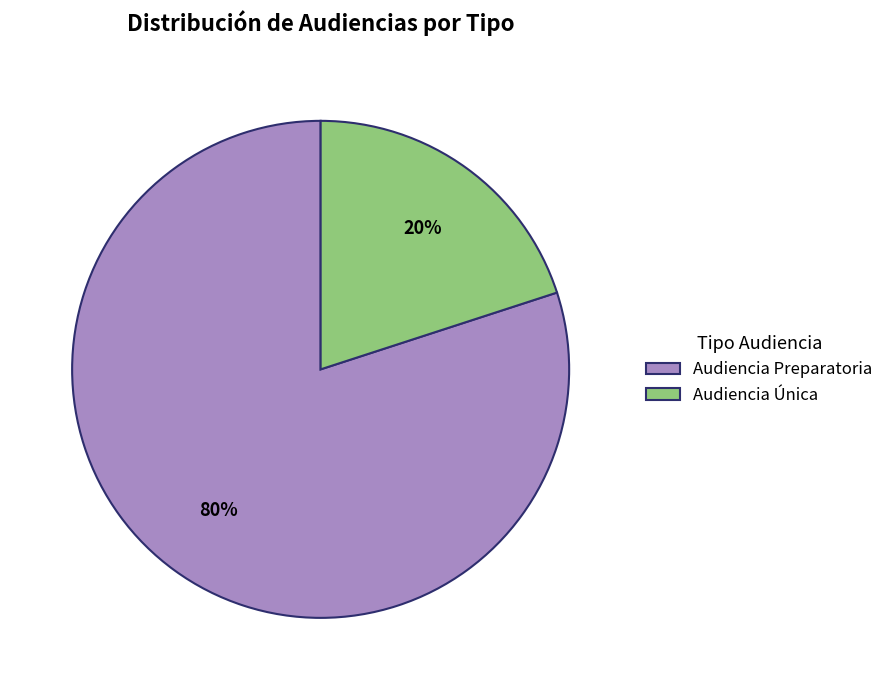

To the nearest percent, what is the difference between the Audiencia Única and Audiencia Preparatoria slice percentages?

60%